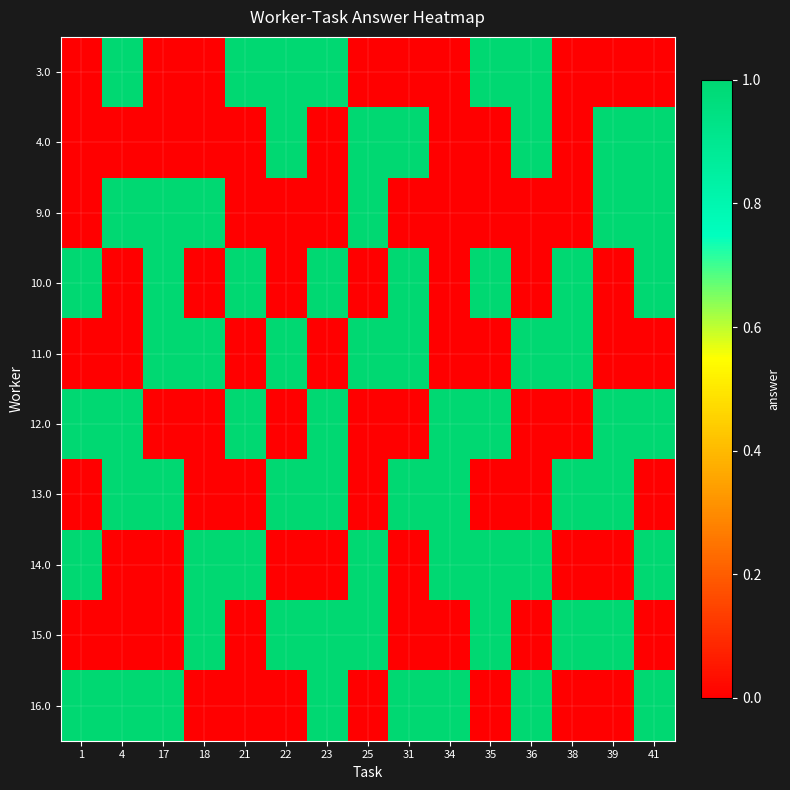

Reading left to right, transcribe all the data shown in this chart.

3.0: 1=0	4=1	17=0	18=0	21=1	22=1	23=1	25=0	31=0	34=0	35=1	36=1	38=0	39=0	41=0
4.0: 1=0	4=0	17=0	18=0	21=0	22=1	23=0	25=1	31=1	34=0	35=0	36=1	38=0	39=1	41=1
9.0: 1=0	4=1	17=1	18=1	21=0	22=0	23=0	25=1	31=0	34=0	35=0	36=0	38=0	39=1	41=1
10.0: 1=1	4=0	17=1	18=0	21=1	22=0	23=1	25=0	31=1	34=0	35=1	36=0	38=1	39=0	41=1
11.0: 1=0	4=0	17=1	18=1	21=0	22=1	23=0	25=1	31=1	34=0	35=0	36=1	38=1	39=0	41=0
12.0: 1=1	4=1	17=0	18=0	21=1	22=0	23=1	25=0	31=0	34=1	35=1	36=0	38=0	39=1	41=1
13.0: 1=0	4=1	17=1	18=0	21=0	22=1	23=1	25=0	31=1	34=1	35=0	36=0	38=1	39=1	41=0
14.0: 1=1	4=0	17=0	18=1	21=1	22=0	23=0	25=1	31=0	34=1	35=1	36=1	38=0	39=0	41=1
15.0: 1=0	4=0	17=0	18=1	21=0	22=1	23=1	25=1	31=0	34=0	35=1	36=0	38=1	39=1	41=0
16.0: 1=1	4=1	17=1	18=0	21=0	22=0	23=1	25=0	31=1	34=1	35=0	36=1	38=0	39=0	41=1